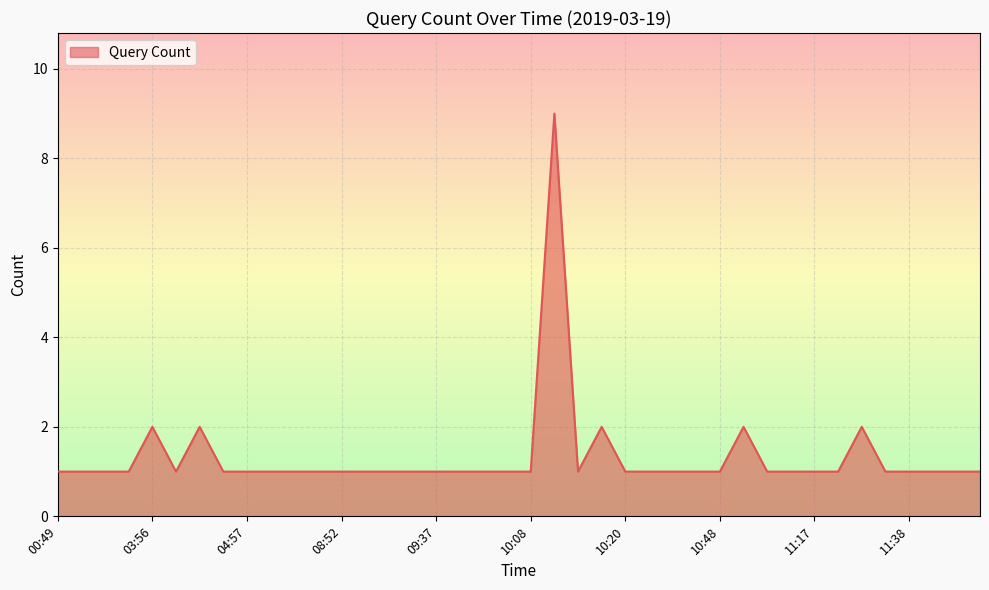

True or false: the data shows 0 at 10:48.

False